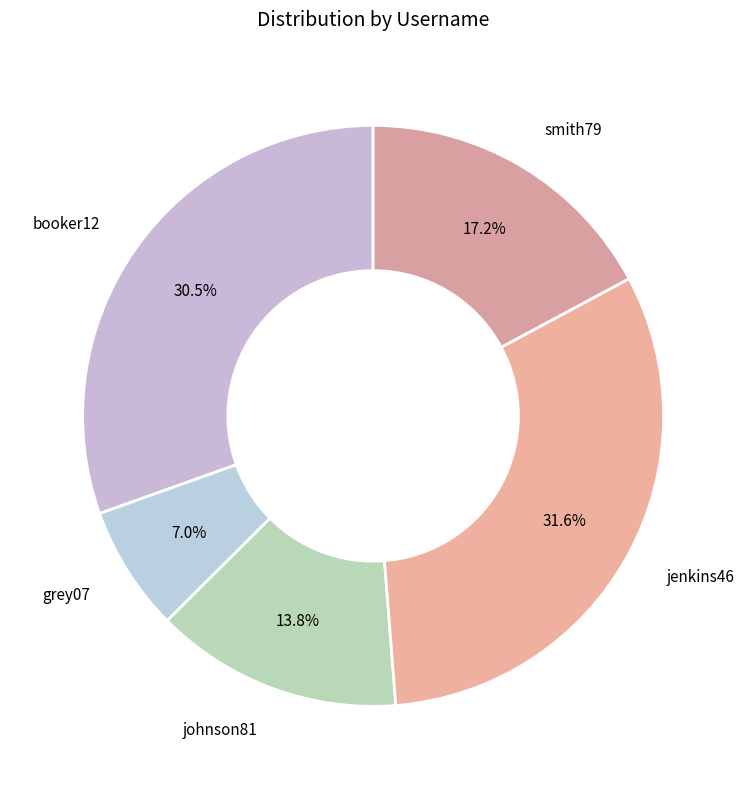

To the nearest percent, what portion does jenkins46 represent?

32%